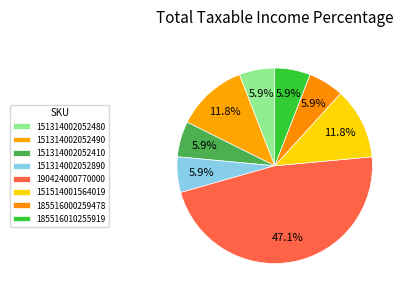

What is the ratio of the value at 185516010255919 to the value at 185516000259478?

1.0